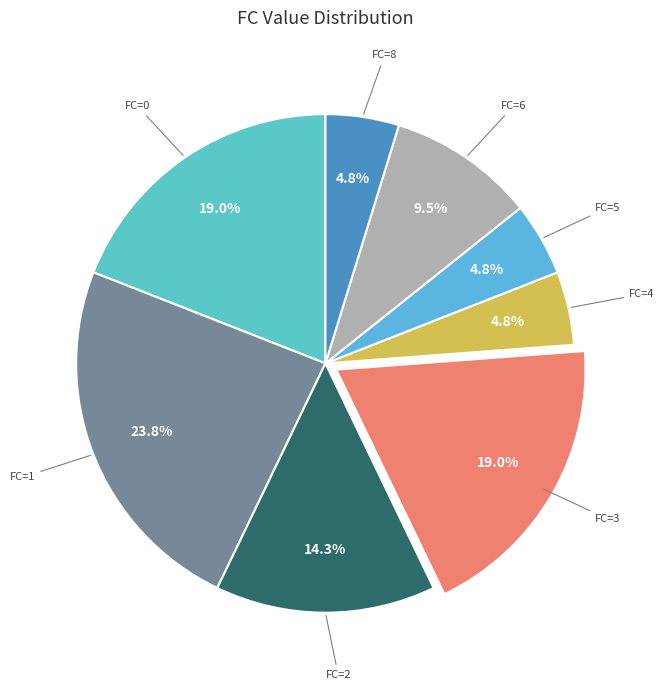

How many slices are in this pie chart?

8